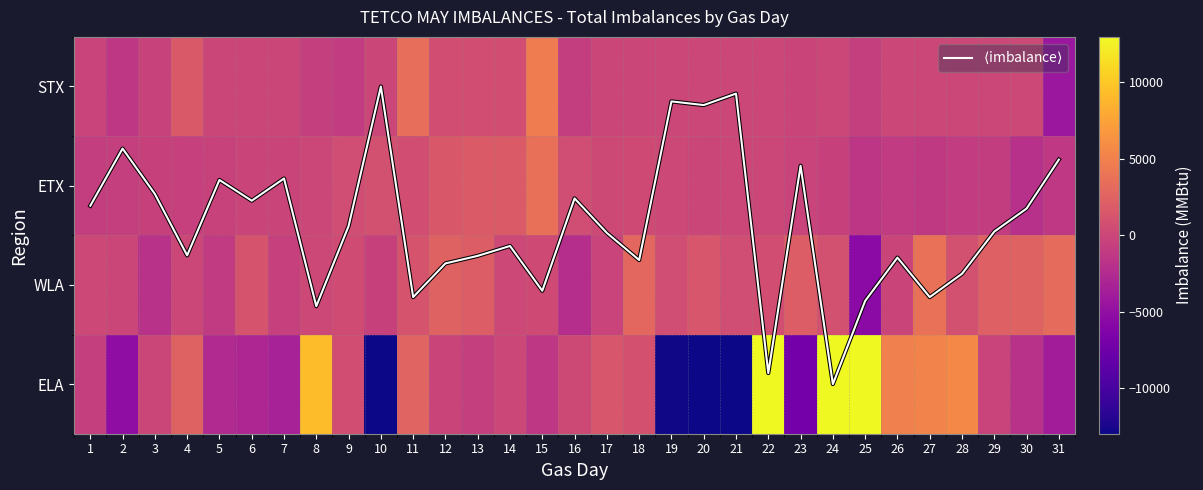

What is the difference between the maximum and minimum values in the $\langle$imbalance$\rangle$ series?

3.0